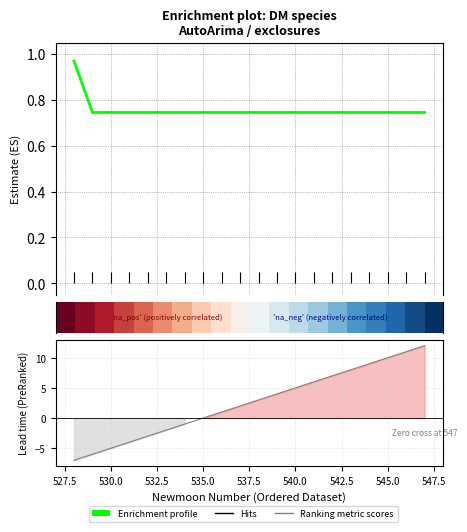

True or false: Enrichment profile has more than 2 points higher than both neighbors.

False